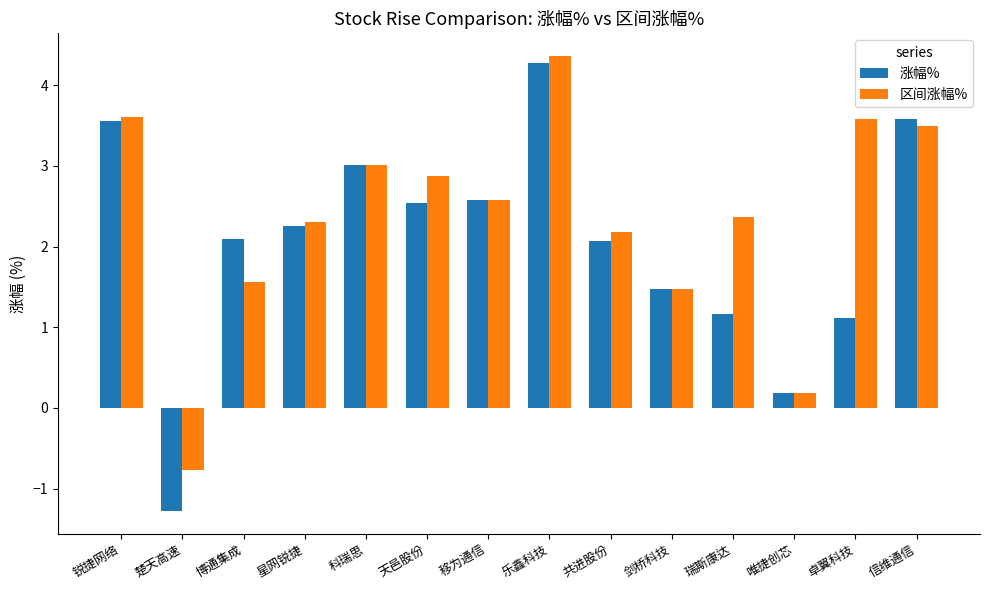

What is the sum of all 区间涨幅% values?

32.8